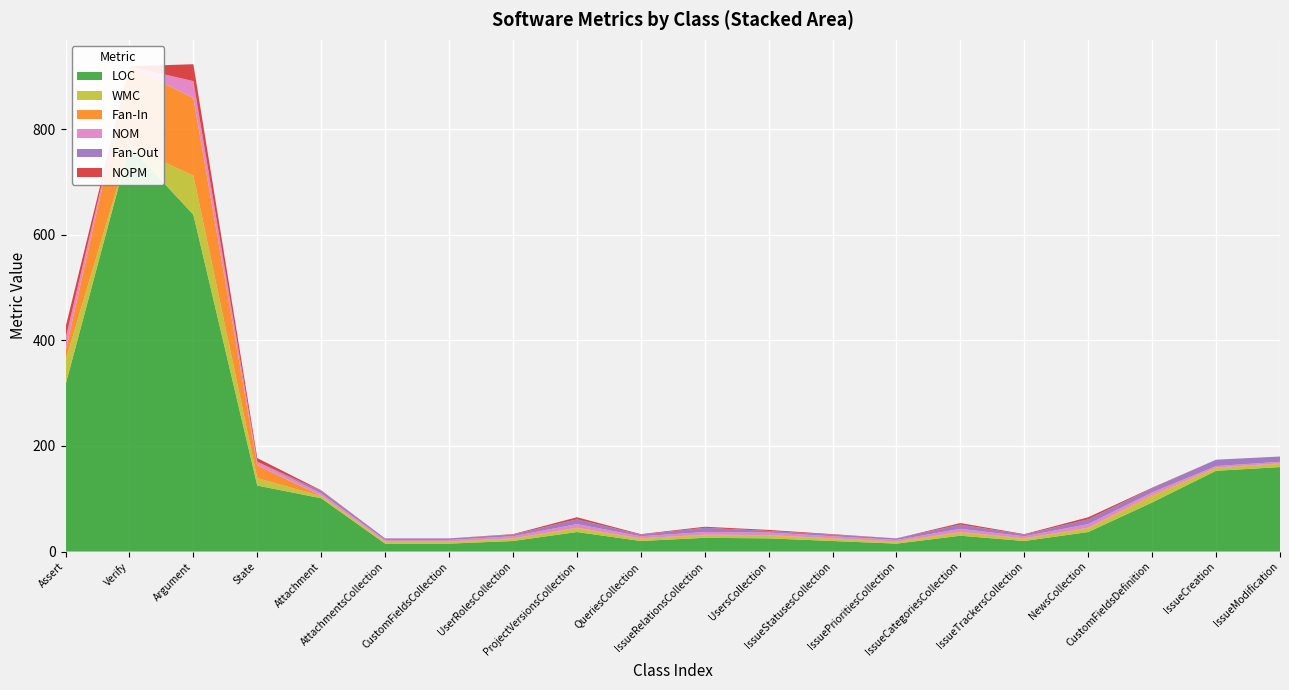

Reading right to left, transcribe all the data shown in this chart.

LOC: IssueModification=160	IssueCreation=153	CustomFieldsDefinition=93	NewsCollection=37	IssueTrackersCollection=20	IssueCategoriesCollection=30	IssuePrioritiesCollection=15	IssueStatusesCollection=20	UsersCollection=25	IssueRelationsCollection=26	QueriesCollection=20	ProjectVersionsCollection=37	UserRolesCollection=20	CustomFieldsCollection=15	AttachmentsCollection=15	Attachment=101	State=125	Argument=638	Verify=768	Assert=316
WMC: IssueModification=6	IssueCreation=5	CustomFieldsDefinition=12	NewsCollection=7	IssueTrackersCollection=4	IssueCategoriesCollection=6	IssuePrioritiesCollection=3	IssueStatusesCollection=4	UsersCollection=5	IssueRelationsCollection=5	QueriesCollection=4	ProjectVersionsCollection=7	UserRolesCollection=4	CustomFieldsCollection=3	AttachmentsCollection=3	Attachment=4	State=14	Argument=74	Verify=0	Assert=46
Fan-In: IssueModification=1	IssueCreation=1	CustomFieldsDefinition=2	NewsCollection=1	IssueTrackersCollection=1	IssueCategoriesCollection=1	IssuePrioritiesCollection=1	IssueStatusesCollection=1	UsersCollection=1	IssueRelationsCollection=1	QueriesCollection=1	ProjectVersionsCollection=1	UserRolesCollection=1	CustomFieldsCollection=1	AttachmentsCollection=1	Attachment=1	State=24	Argument=147	Verify=151	Assert=18
NOM: IssueModification=3	IssueCreation=3	CustomFieldsDefinition=5	NewsCollection=7	IssueTrackersCollection=4	IssueCategoriesCollection=6	IssuePrioritiesCollection=3	IssueStatusesCollection=4	UsersCollection=5	IssueRelationsCollection=5	QueriesCollection=4	ProjectVersionsCollection=7	UserRolesCollection=4	CustomFieldsCollection=3	AttachmentsCollection=3	Attachment=4	State=7	Argument=32	Verify=0	Assert=23
Fan-Out: IssueModification=10	IssueCreation=12	CustomFieldsDefinition=8	NewsCollection=9	IssueTrackersCollection=3	IssueCategoriesCollection=8	IssuePrioritiesCollection=3	IssueStatusesCollection=3	UsersCollection=3	IssueRelationsCollection=8	QueriesCollection=3	ProjectVersionsCollection=9	UserRolesCollection=3	CustomFieldsCollection=3	AttachmentsCollection=3	Attachment=5	State=0	Argument=0	Verify=0	Assert=0
NOPM: IssueModification=0	IssueCreation=0	CustomFieldsDefinition=1	NewsCollection=4	IssueTrackersCollection=1	IssueCategoriesCollection=3	IssuePrioritiesCollection=0	IssueStatusesCollection=1	UsersCollection=2	IssueRelationsCollection=2	QueriesCollection=1	ProjectVersionsCollection=4	UserRolesCollection=1	CustomFieldsCollection=0	AttachmentsCollection=0	Attachment=1	State=7	Argument=32	Verify=0	Assert=22